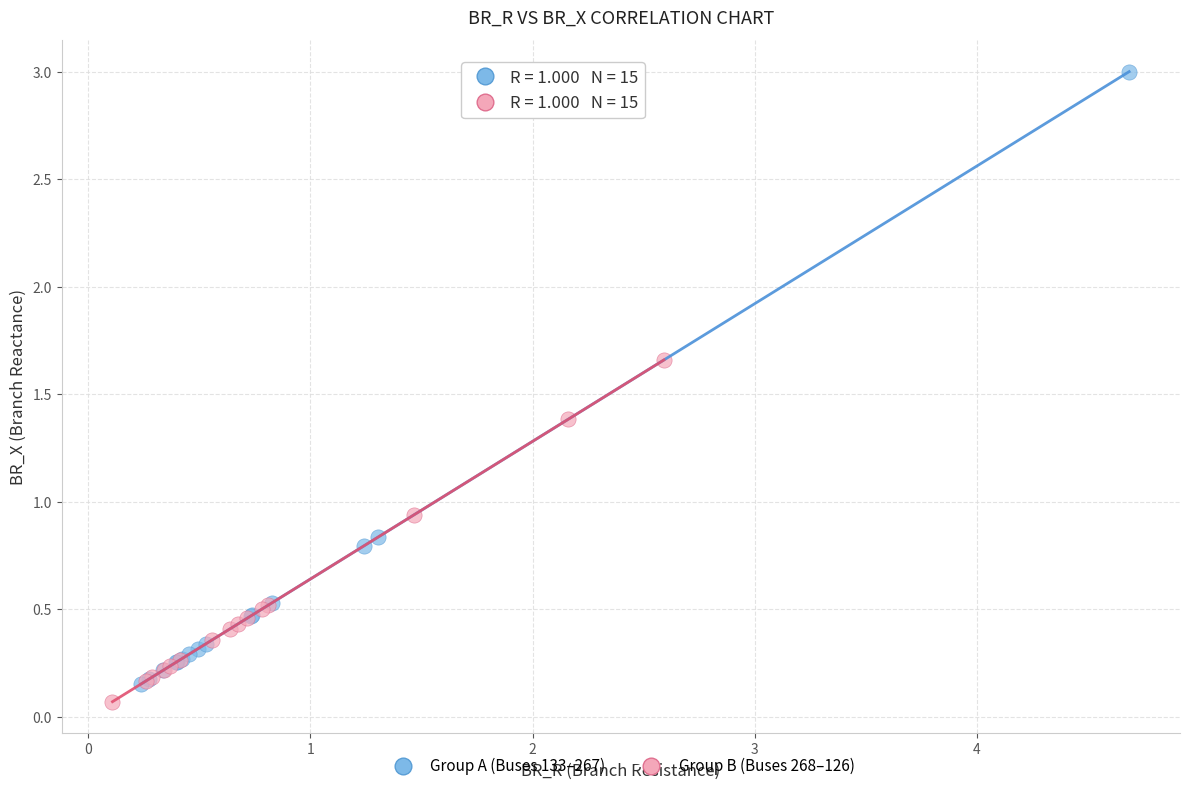

Which series reaches the maximum Y coordinate?

Group A (Buses 133–267)